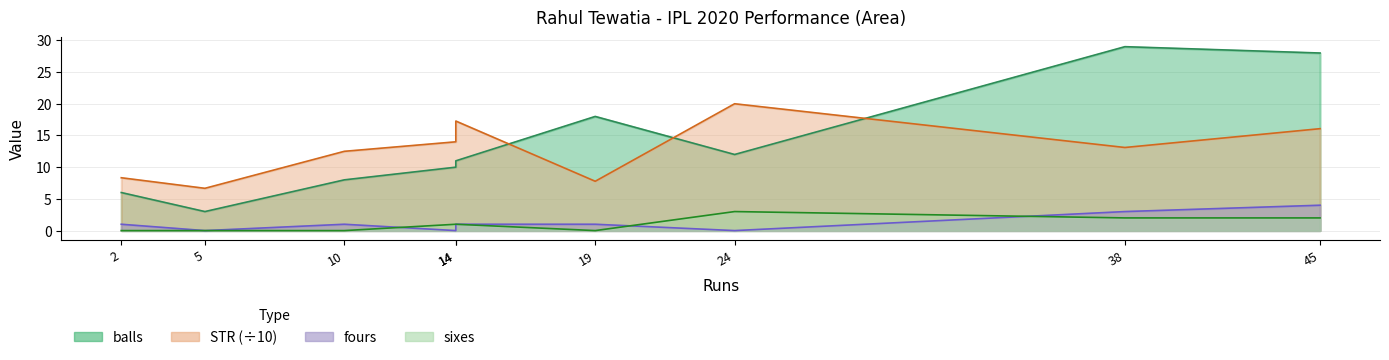

Where is the first local minimum for balls?

5